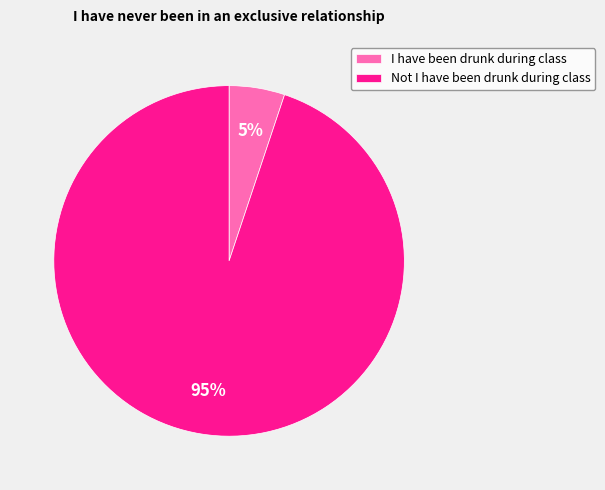

Is Not I have been drunk during class the majority of the pie?

Yes